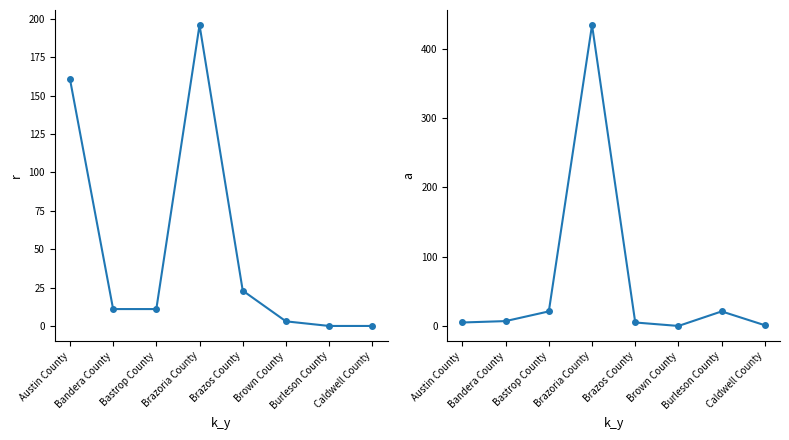

What is the difference between the maximum and minimum values in the Total Affected series?

196